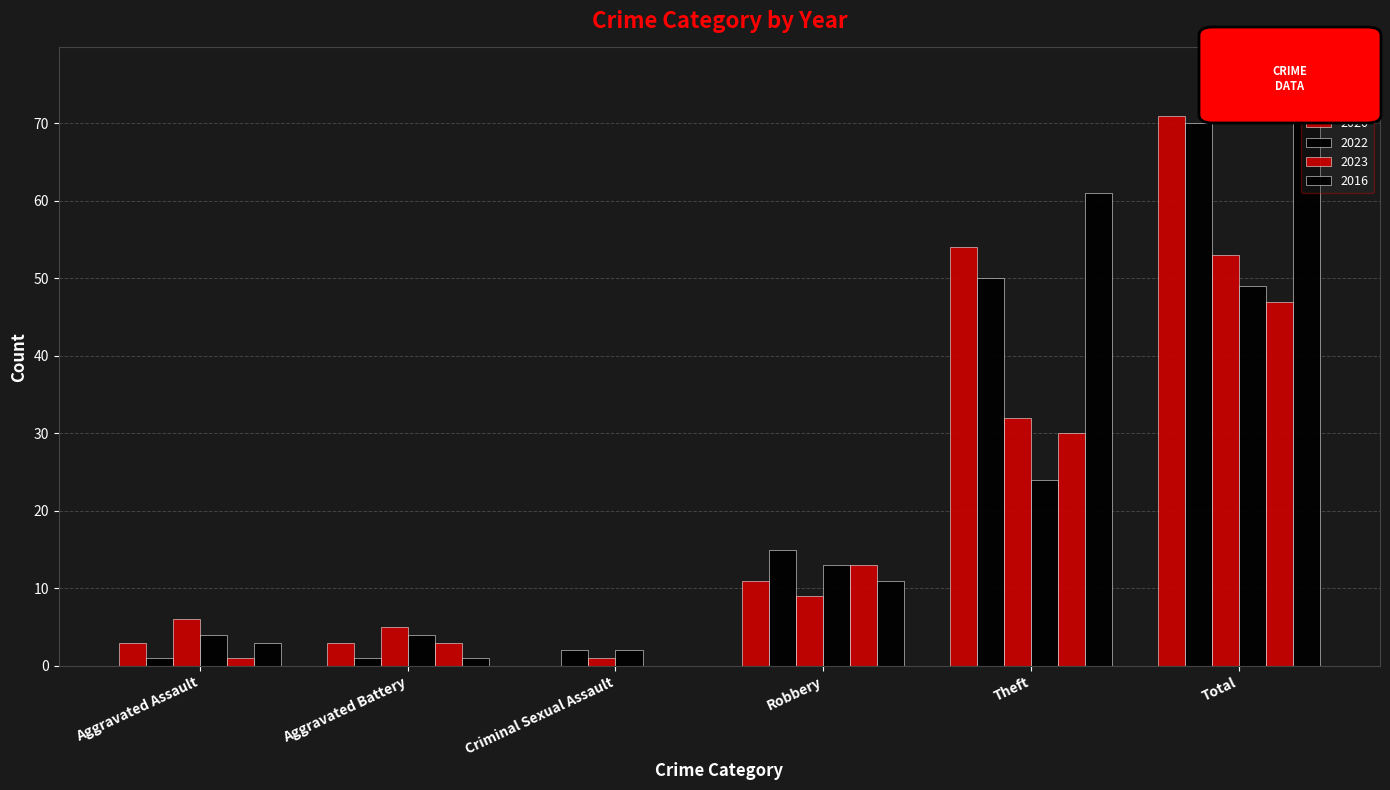

How many distinct data groups are displayed?

6